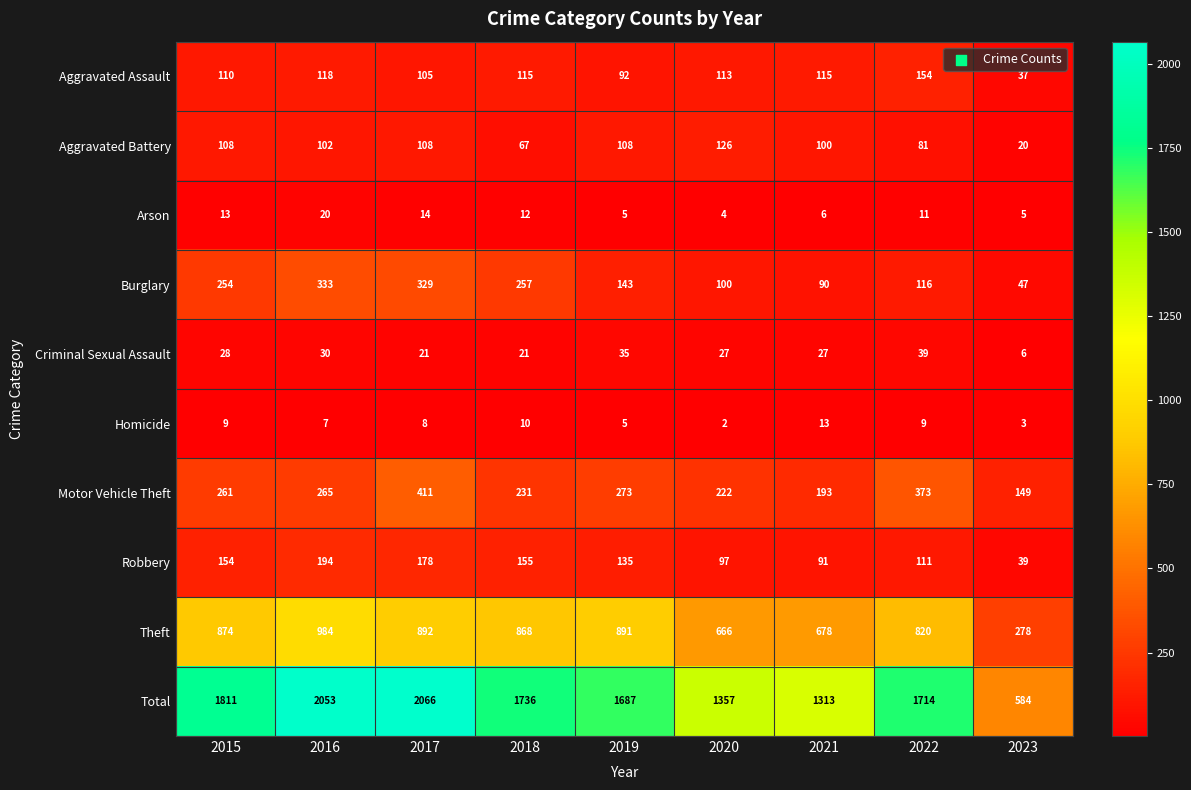

What is the sum of all Homicide values?

66